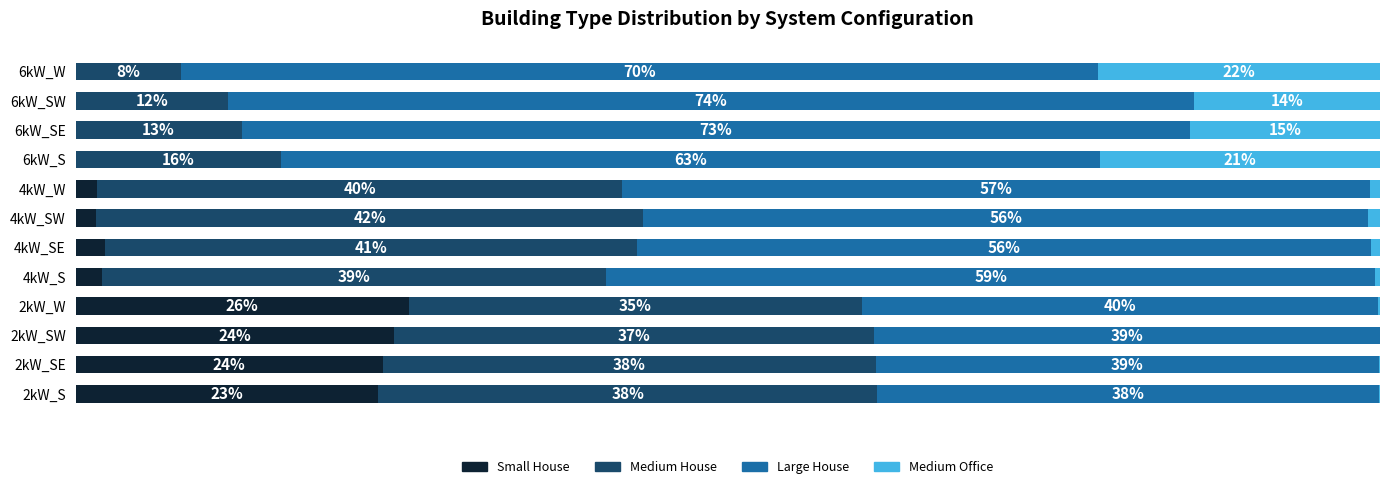

What are all the series names shown in the legend?

Small House, Medium House, Large House, Medium Office